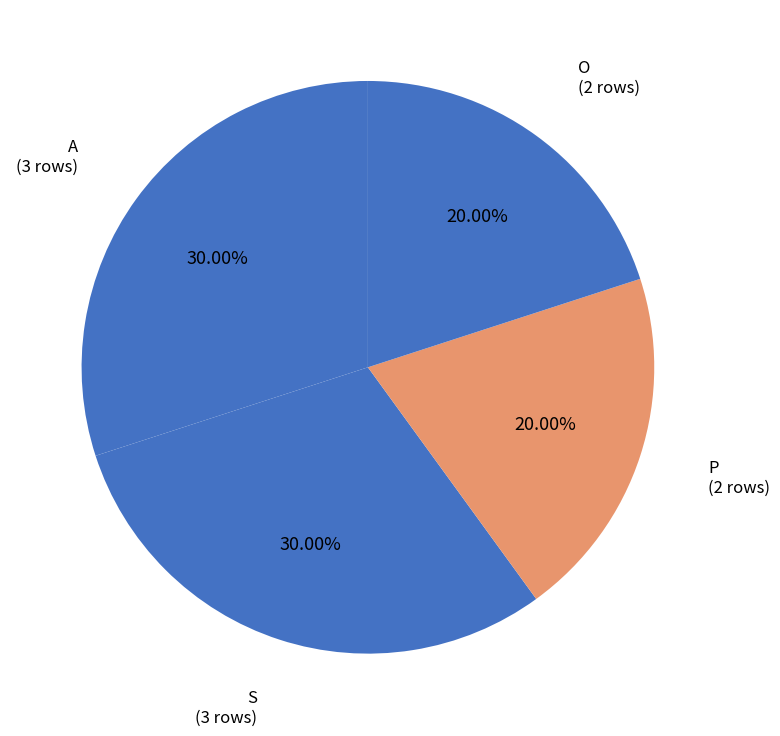

How much of the chart is everything except S?

70.0%